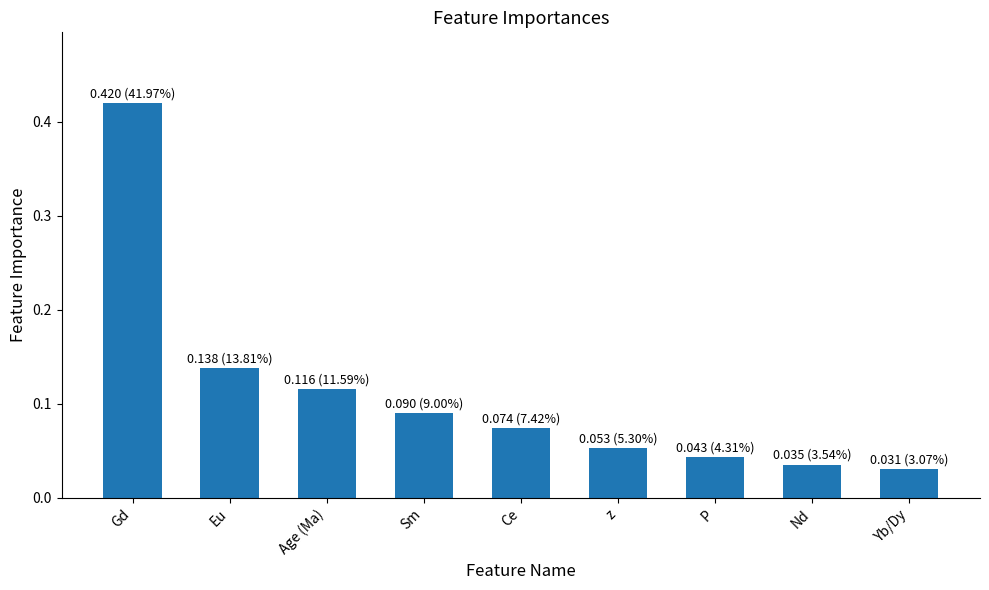

What is the label of the 1st bar from the left?

Gd